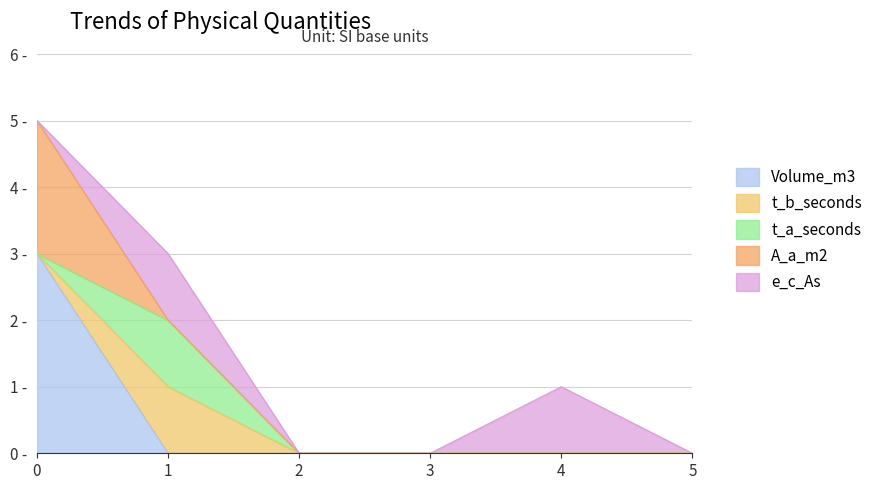

How many interior local peaks does the e_c_As series have?

2